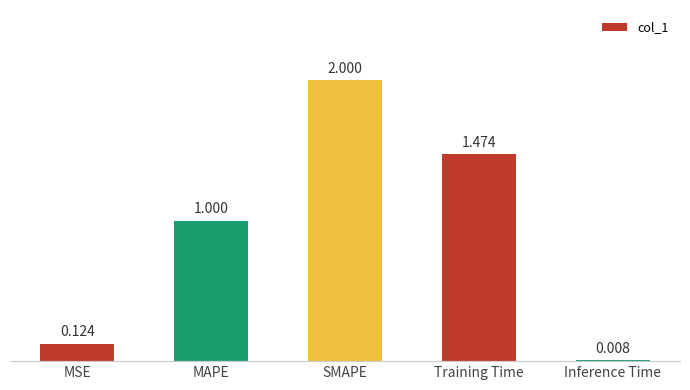

Does the chart contain stacked bars?

No